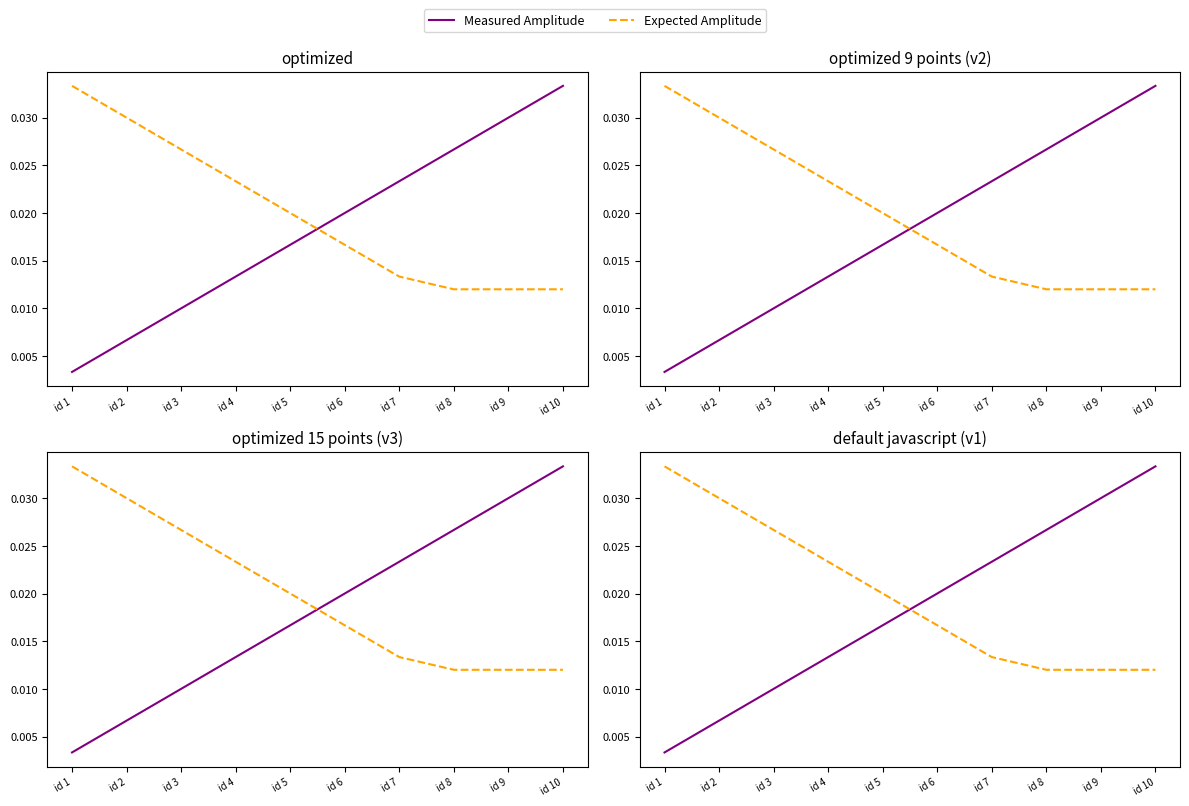

True or false: Expected Amplitude and Measured Amplitude intersect in this chart.

True